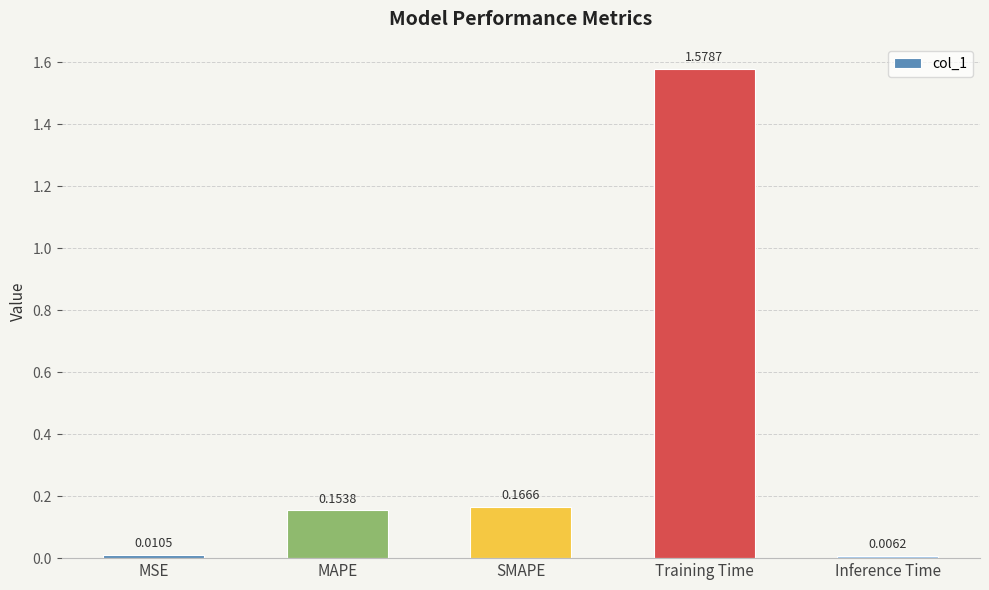

Where is the data nearest to the value 0?

Inference Time